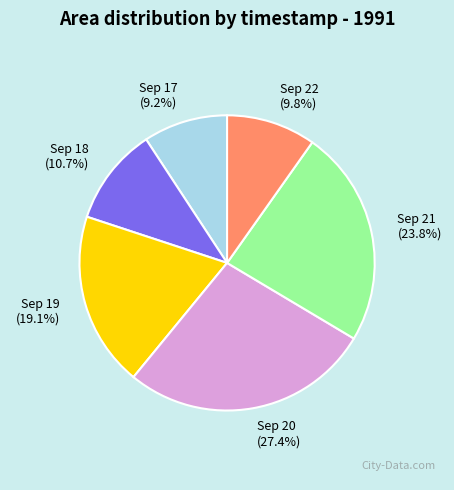

Does Sep 20 account for over 50% of the chart?

No